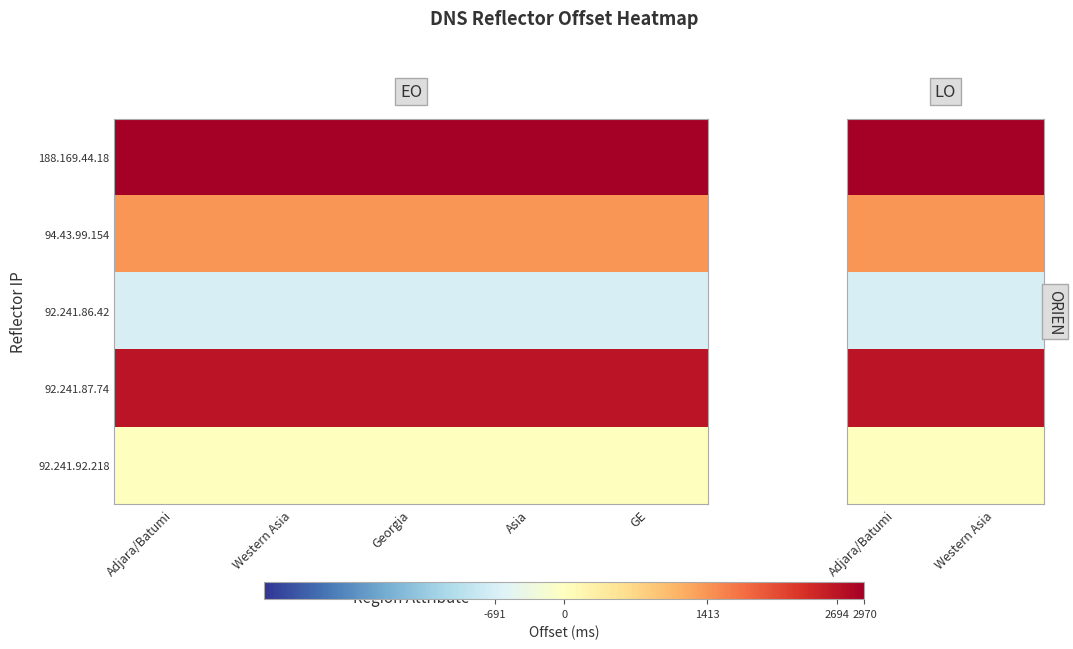

What is the minimum value for 188.169.44.18?

2970